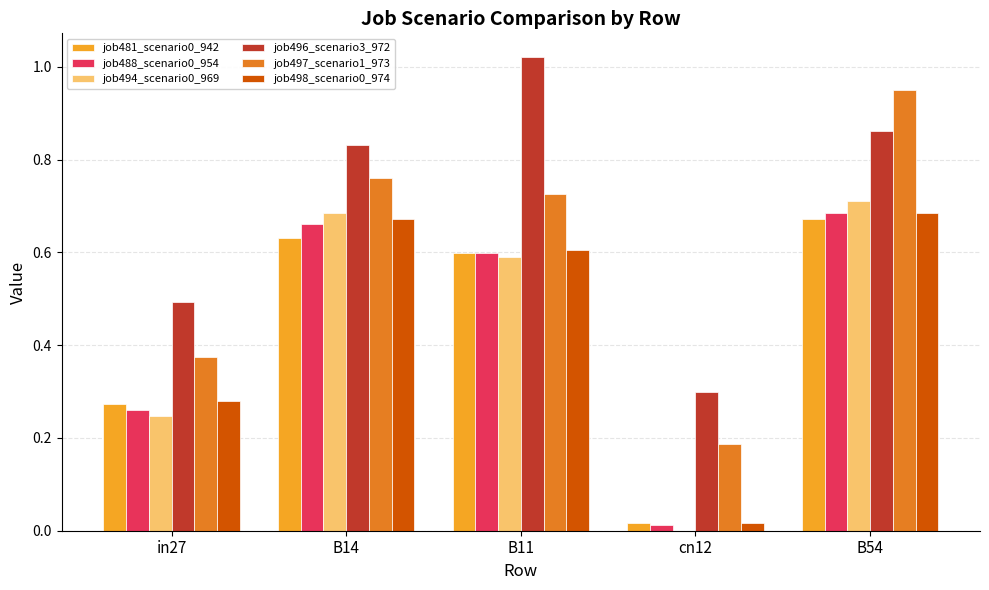

Is it true that job496_scenario3_972 equals 0.2 at cn12?

False